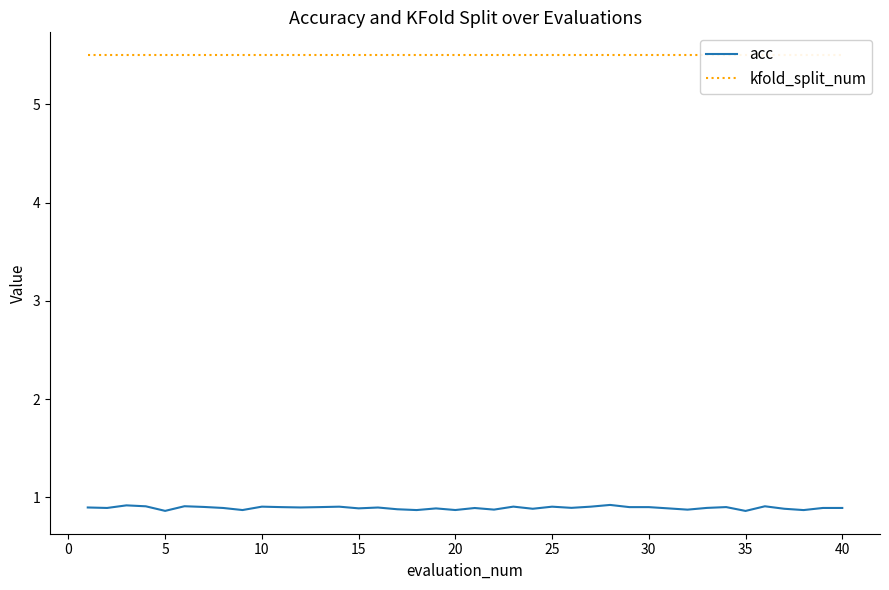

True or false: acc and kfold_split_num cross at least once.

False